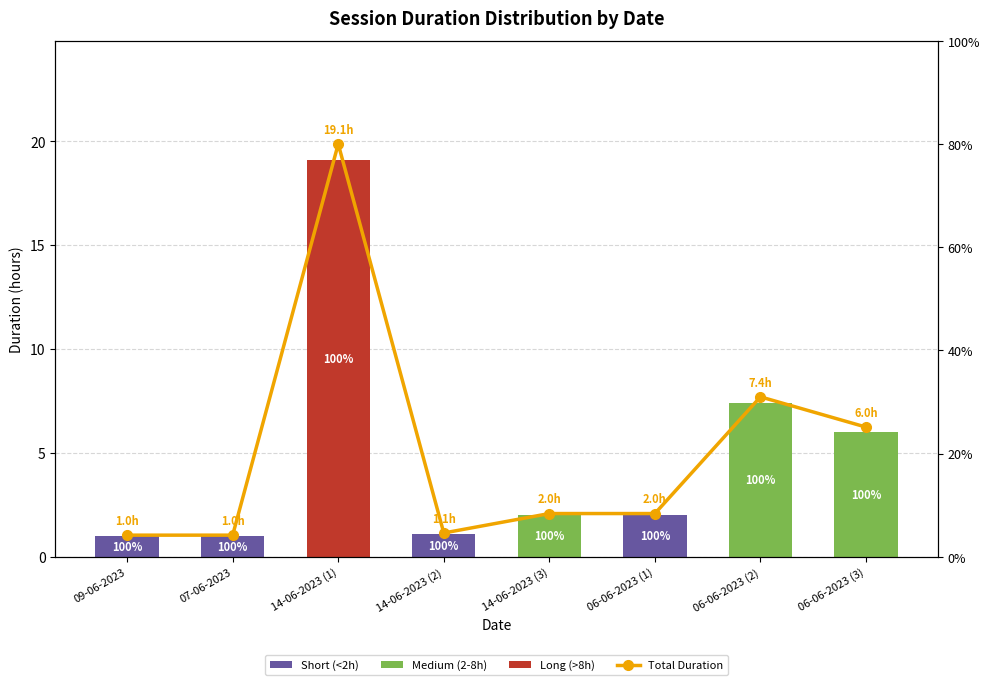

Count the number of data series in this chart.

4